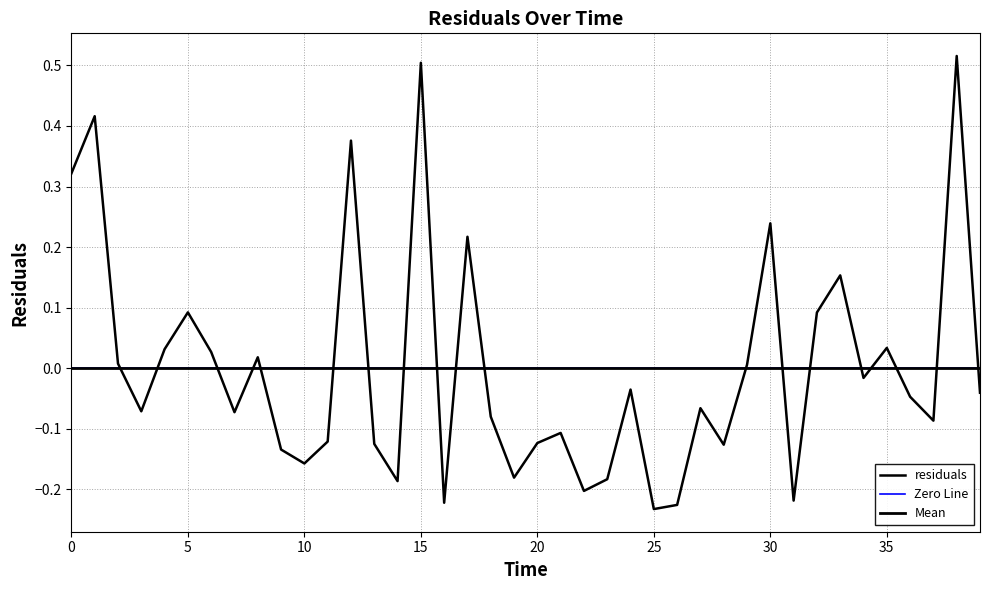

At which category does the data reach its first local peak?

1.0